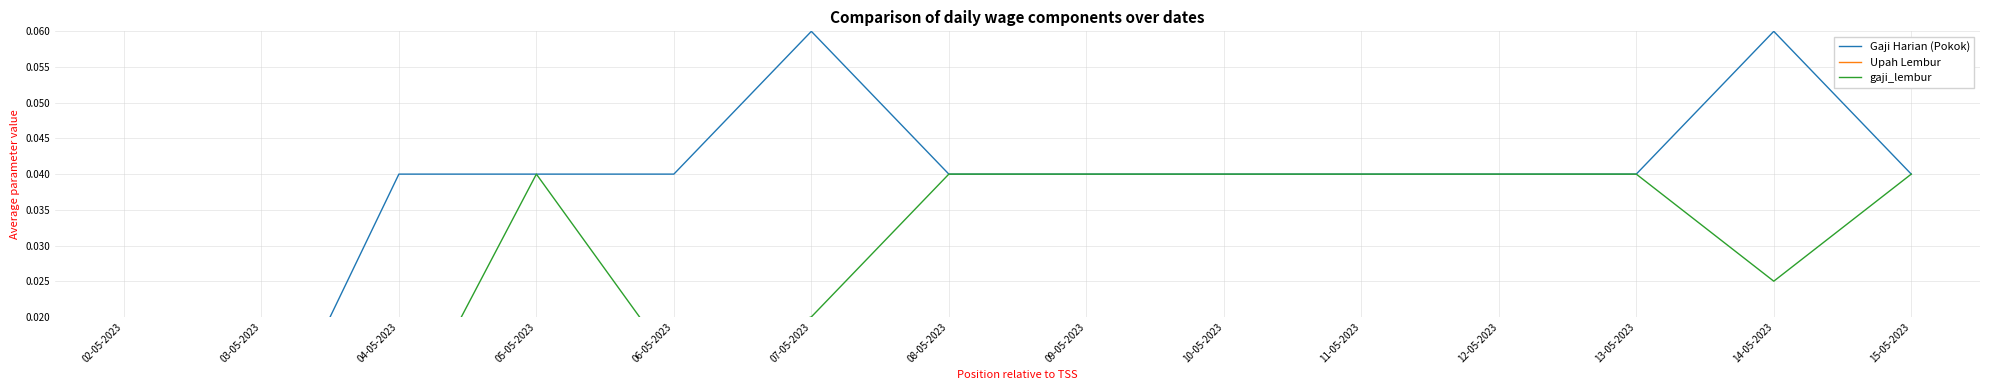

True or false: gaji_lembur and Gaji Harian (Pokok) intersect in this chart.

False